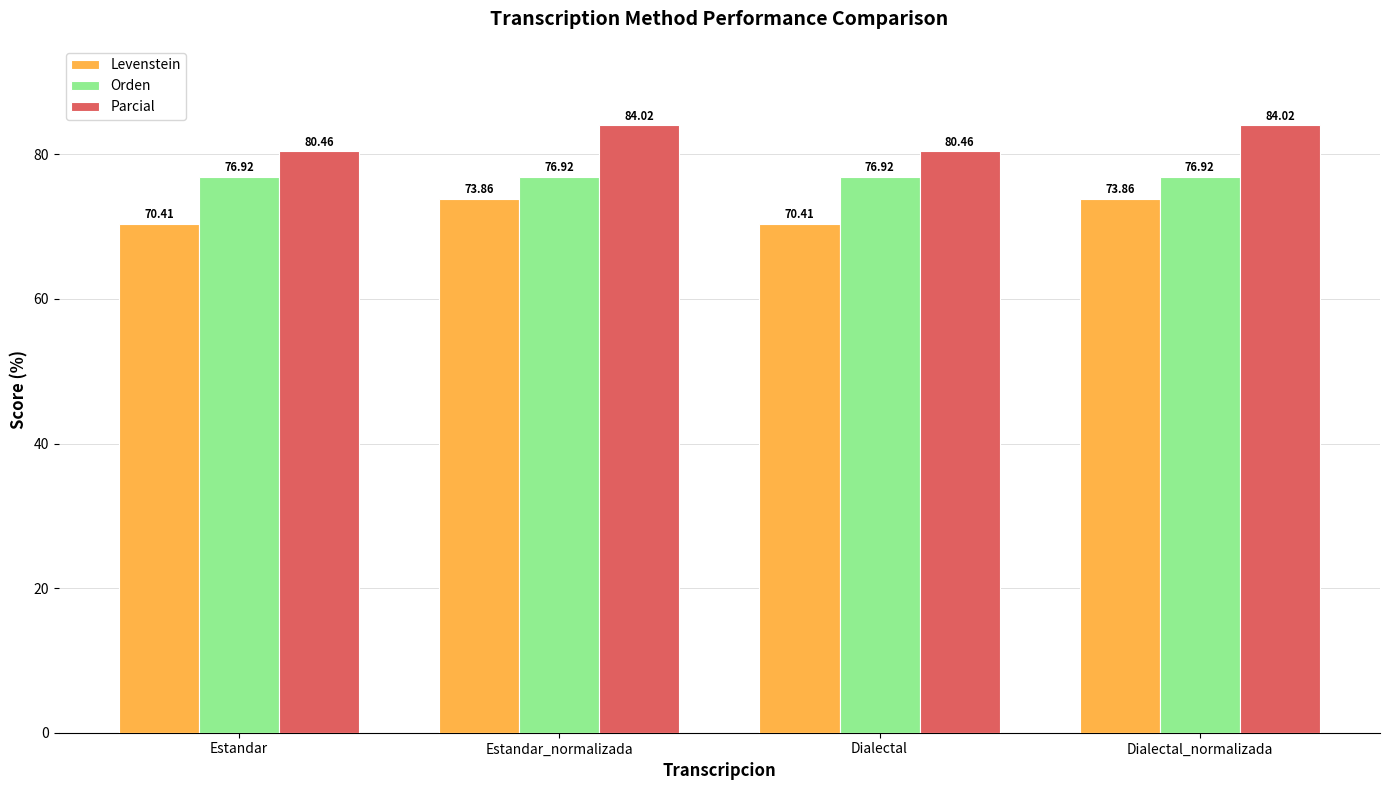

Reading right to left, list all the values displayed in this chart.

Levenstein: 73.9	70.4	73.9	70.4
Orden: 76.9	76.9	76.9	76.9
Parcial: 84.0	80.5	84.0	80.5